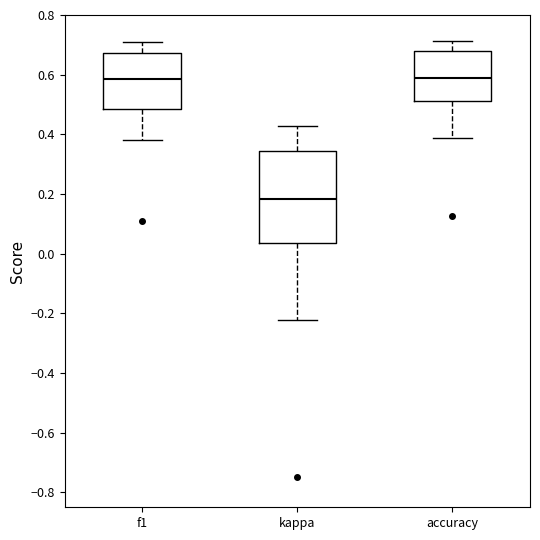

Reading left to right, read every box against the y-axis: the position of its median line, the range the box covers, and the ends of its whiskers. The values are not printed on the chart, so give them approximately, as read against the axis.

f1: median 0.58, box 0.48 to 0.68, whiskers 0.38 to 0.70
kappa: median 0.18, box 0.04 to 0.34, whiskers -0.22 to 0.42
accuracy: median 0.58, box 0.52 to 0.68, whiskers 0.38 to 0.72